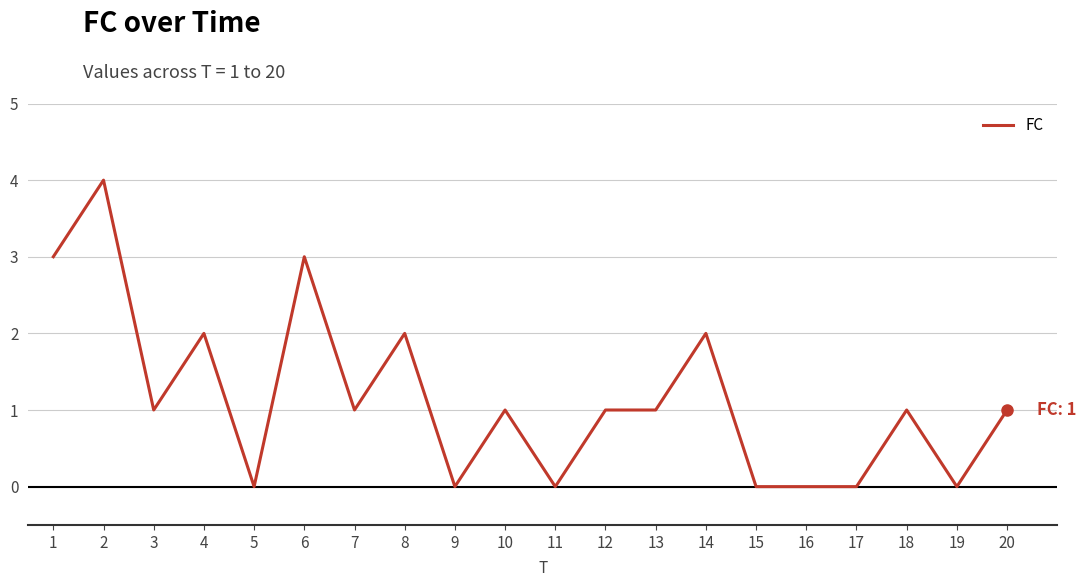

True or false: the data shows 0 at 16.

True